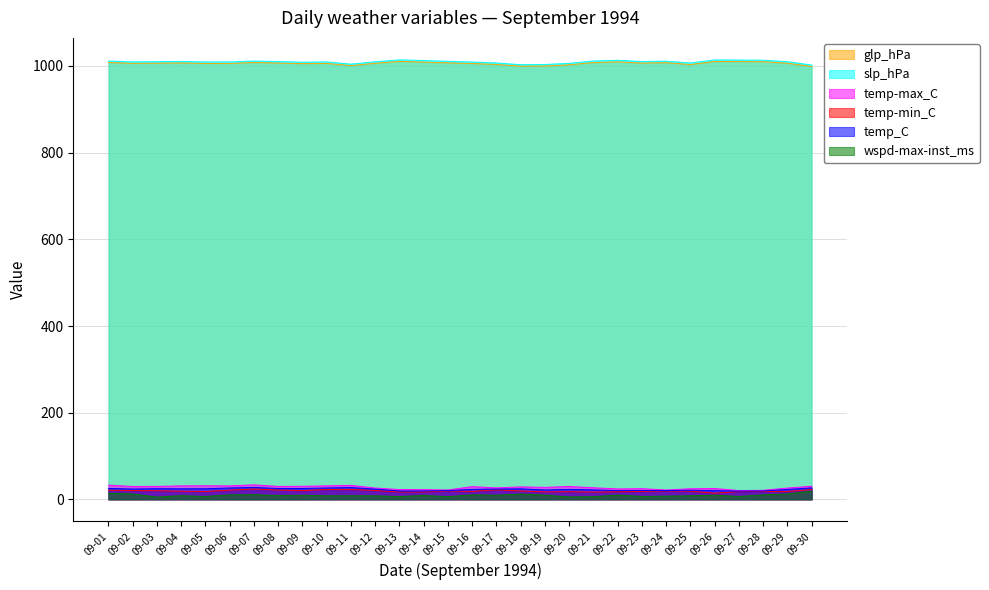

True or false: wspd-max-inst_ms and temp_C cross at least once.

False